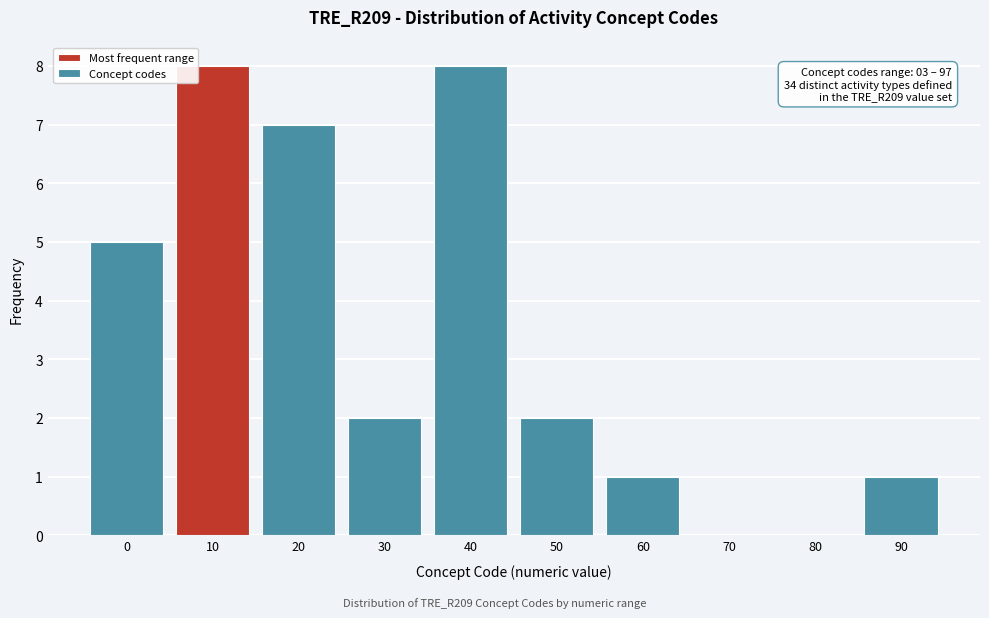

Reading left to right, extract all data points from this chart.

0=5	10=8	20=7	30=2	40=8	50=2	60=1	70=0	80=0	90=1